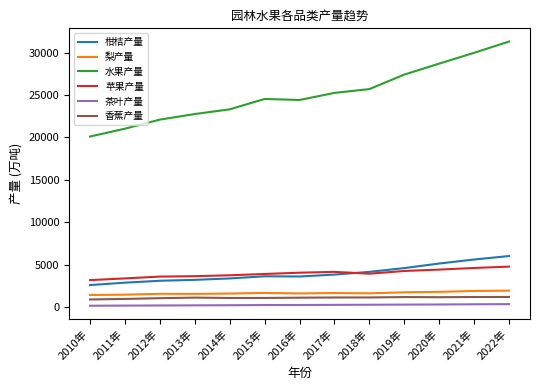

At which category does 水果产量 reach its first local valley?

2016年